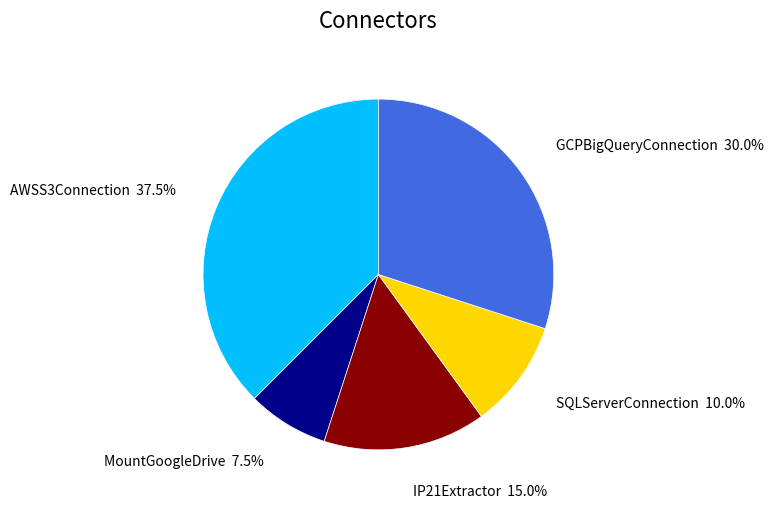

Which category has the smallest portion of the pie?

MountGoogleDrive